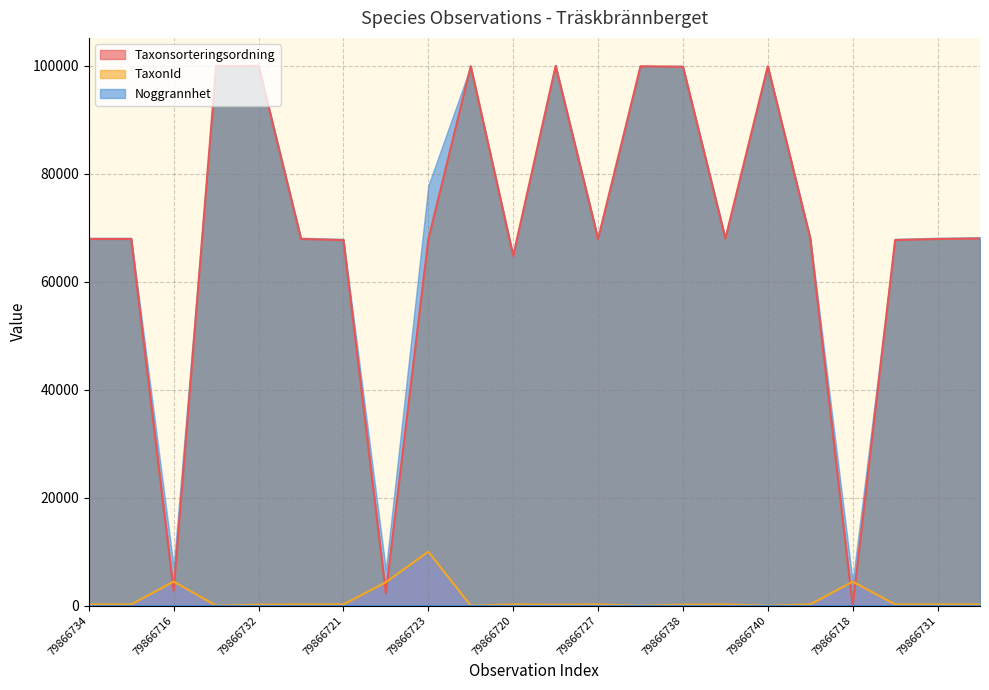

At which label is Taxonsorteringsordning closest to 50000?

79866720